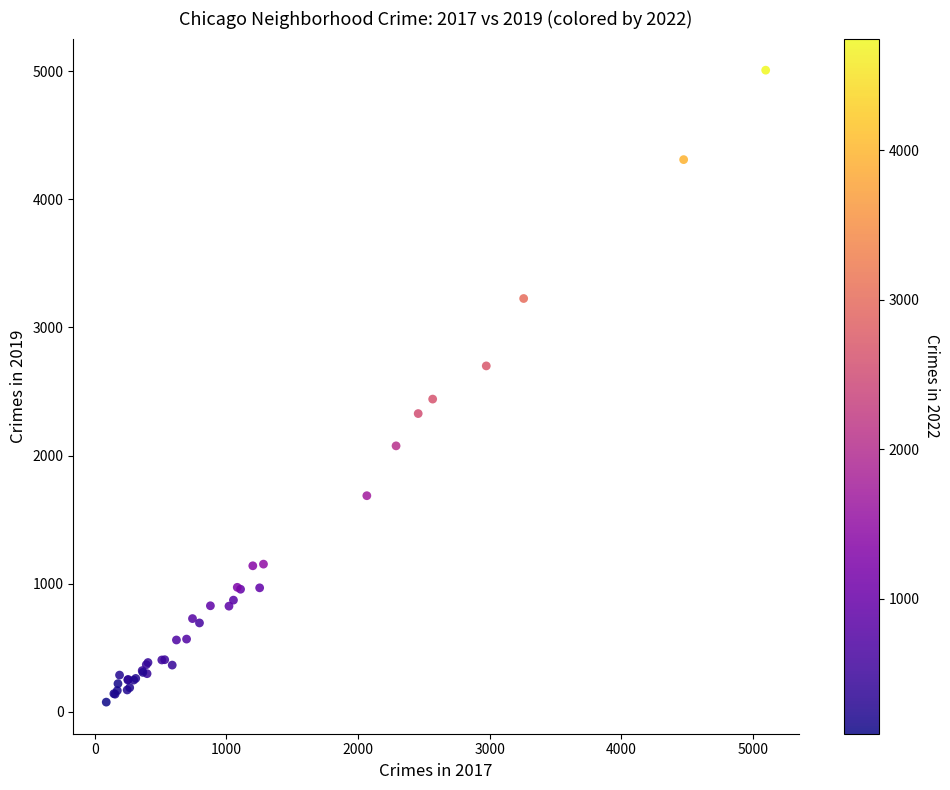

What Y value in the scatter plot is closest to 2542?

2441